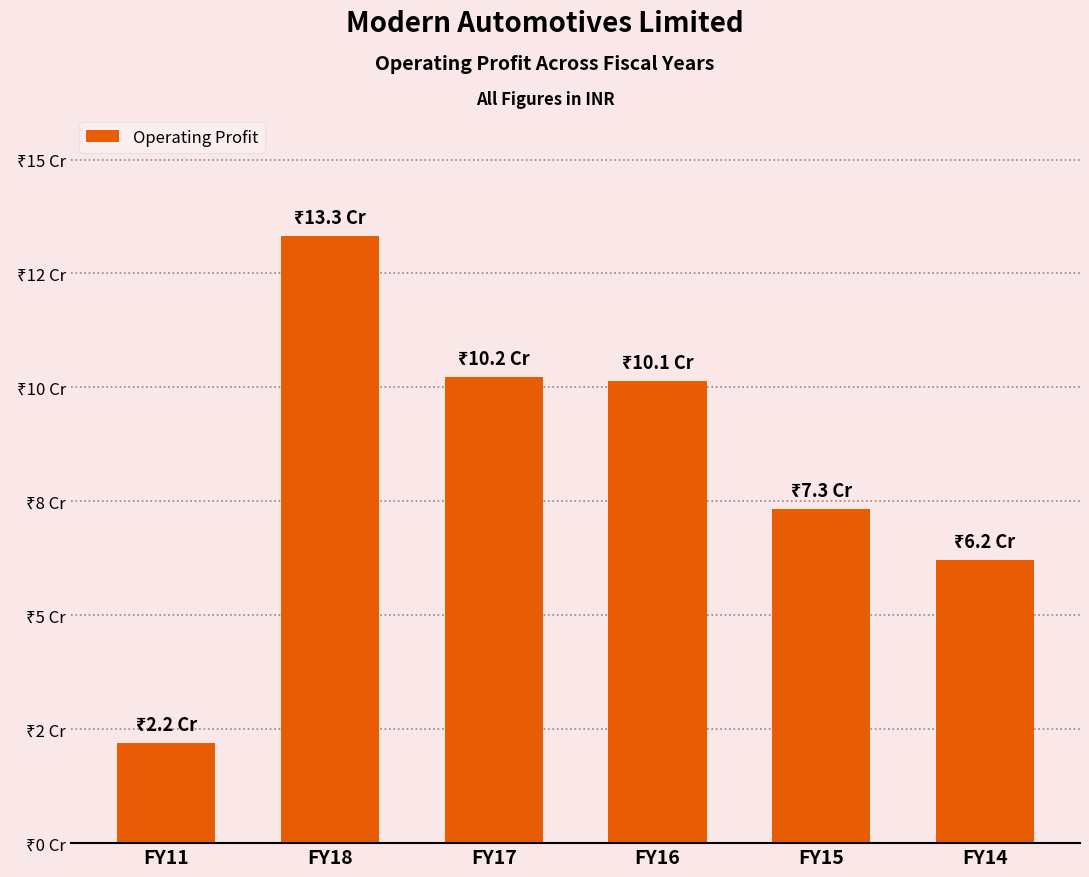

What is the minimum value shown in the chart?

21890010